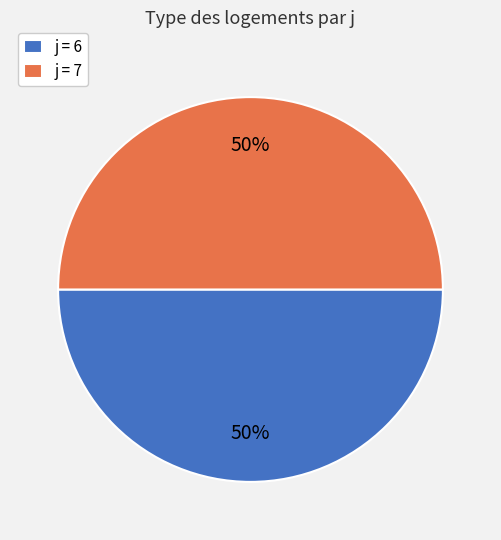

How many slices are in this pie chart?

2